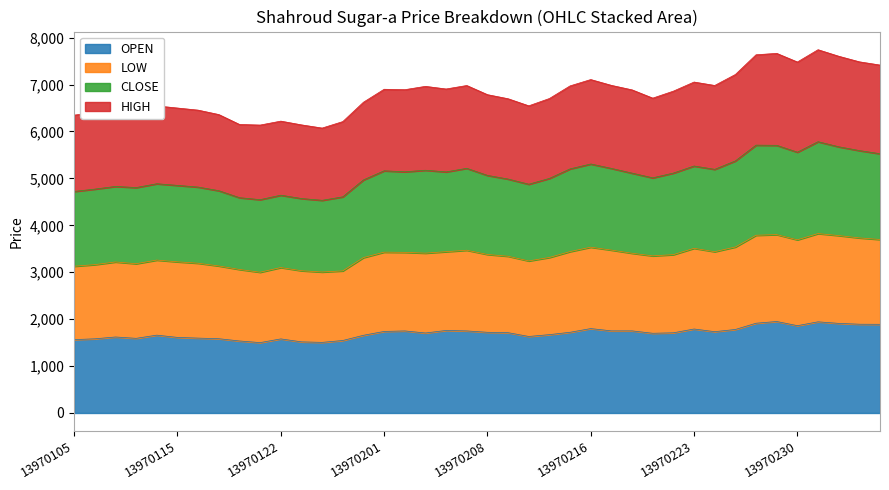

What is the lowest value of the OPEN series?

1500